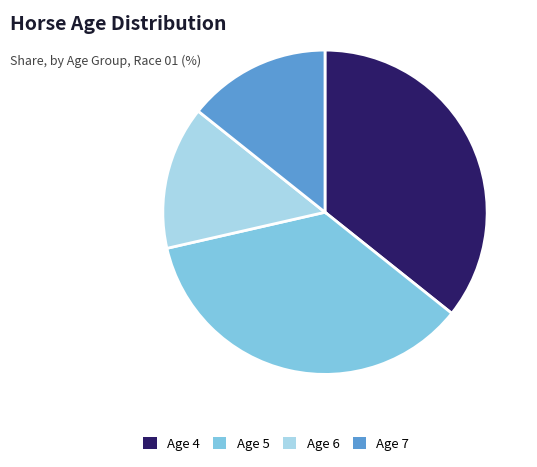

Is Age 7 the majority of the pie?

No